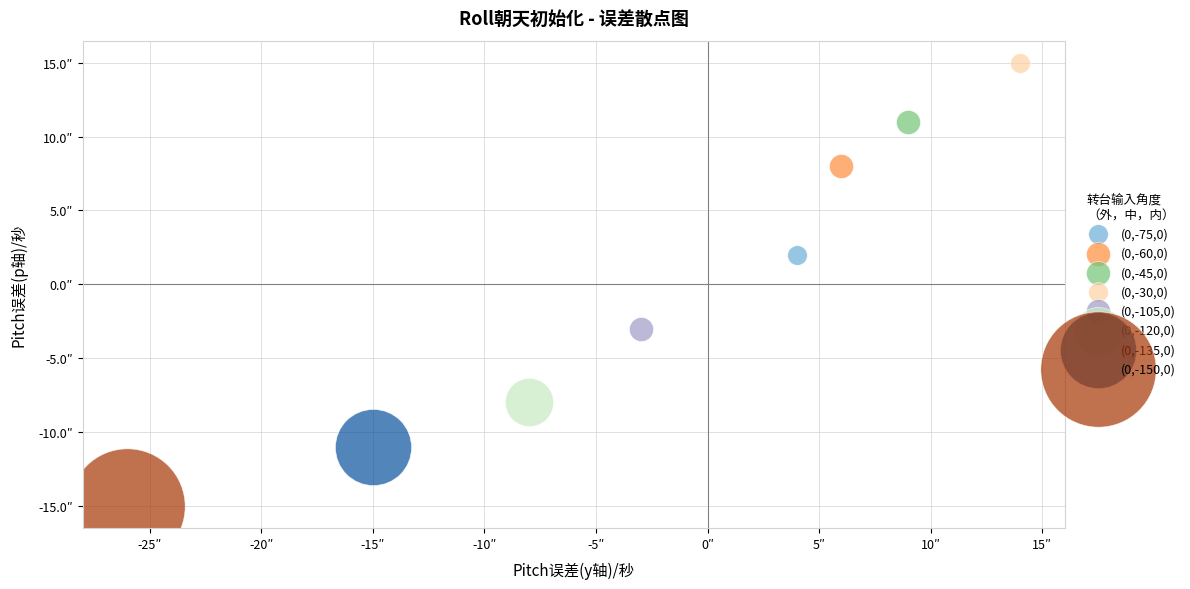

What are all the series names shown in the legend?

(0,-75,0), (0,-60,0), (0,-45,0), (0,-30,0), (0,-105,0), (0,-120,0), (0,-135,0), (0,-150,0)